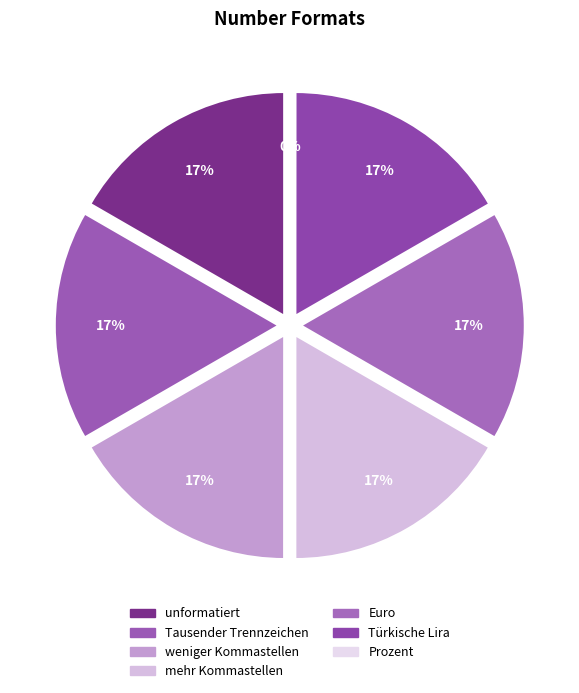

Is there a majority slice in this chart?

No